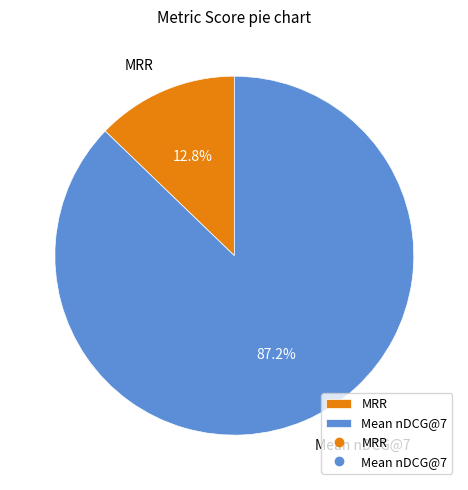

How many segments does this pie chart have?

2